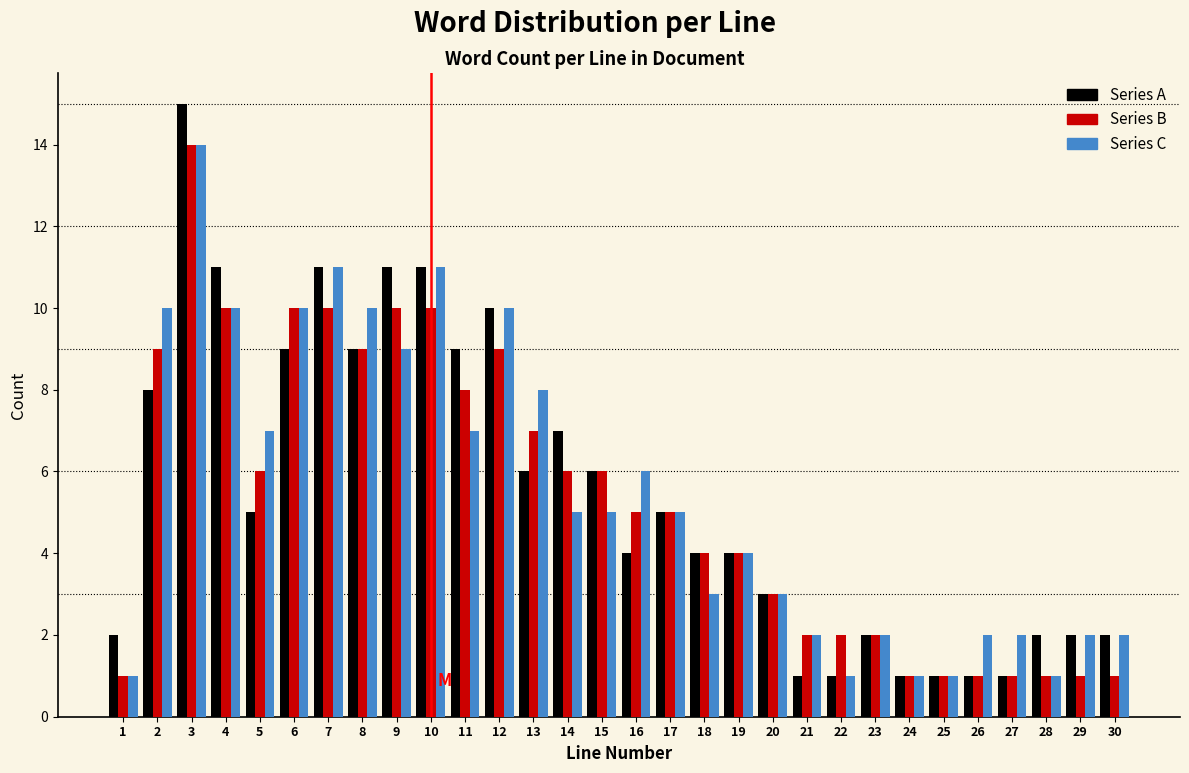

What is the maximum value for Series C?

14